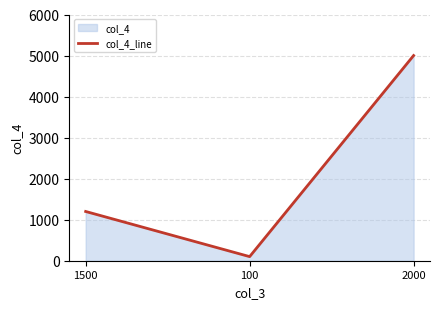

Count the number of data series in this chart.

1